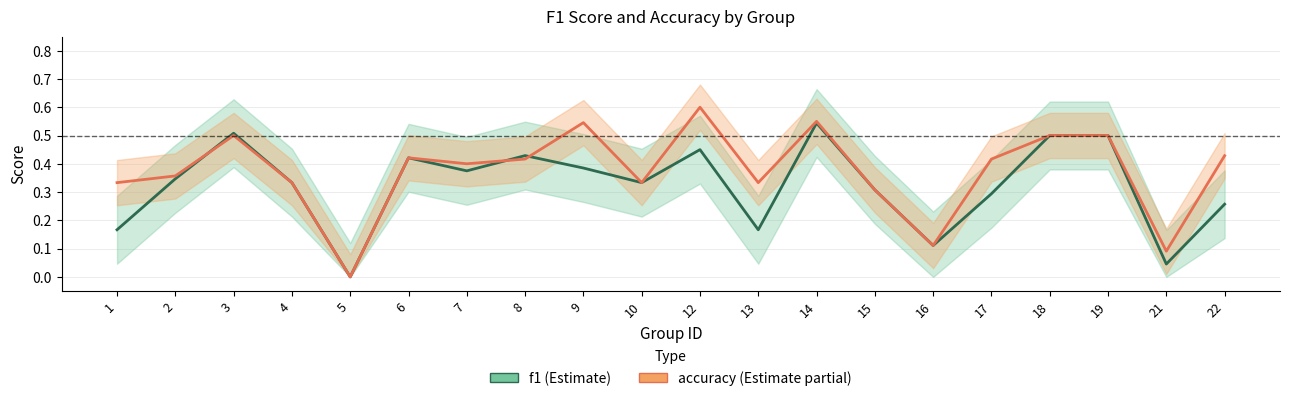

How many values in accuracy are above zero?

19